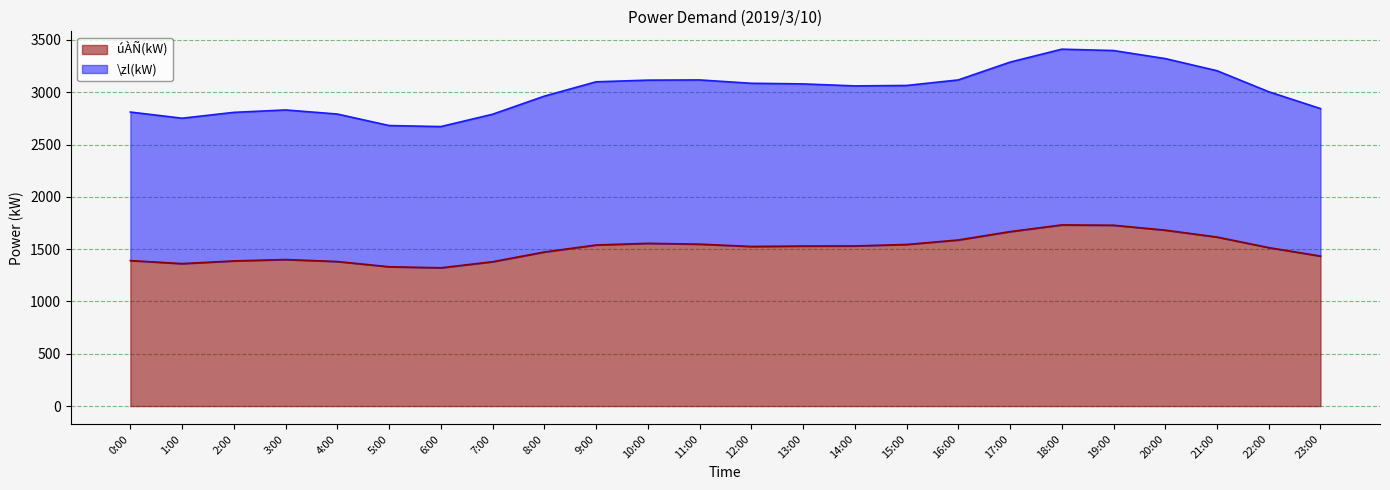

Is the value of \zl(kW) at 20:00 greater than the value of úÀÑ(kW) at 21:00?

Yes